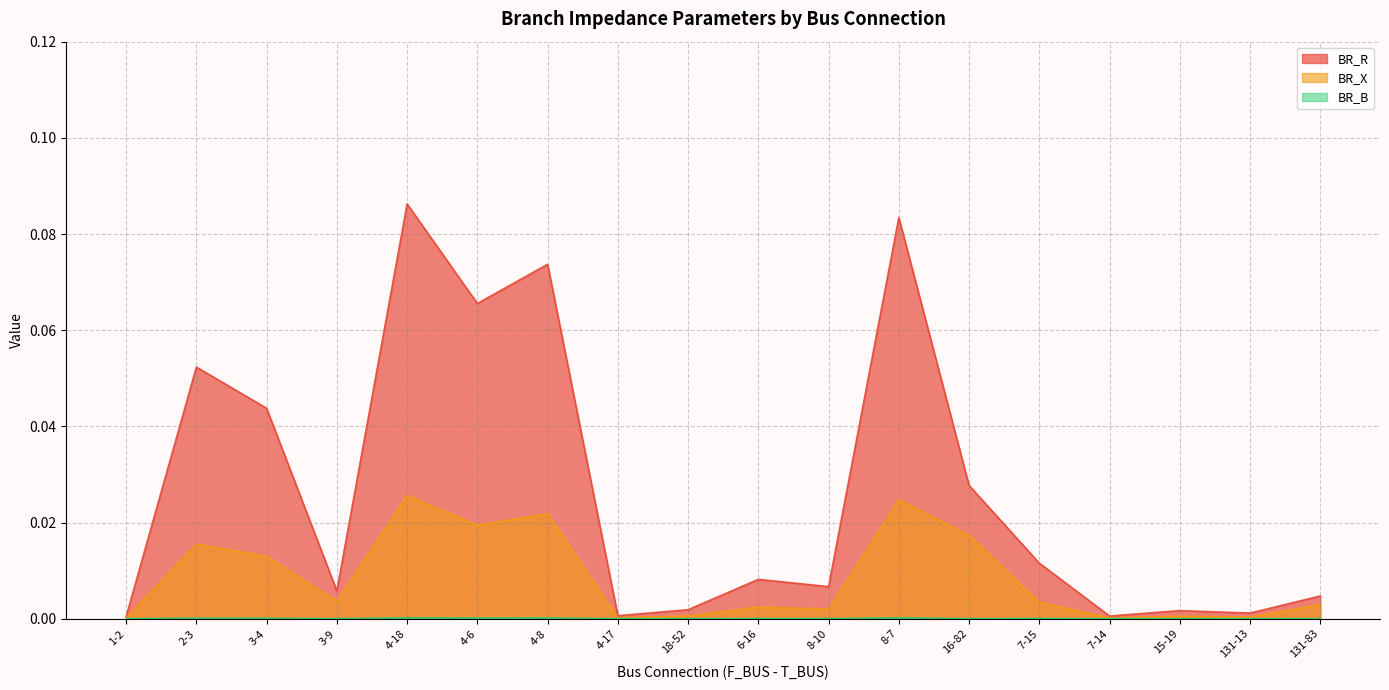

In BR_X, how many points are higher than both neighbors (excluding endpoints)?

6